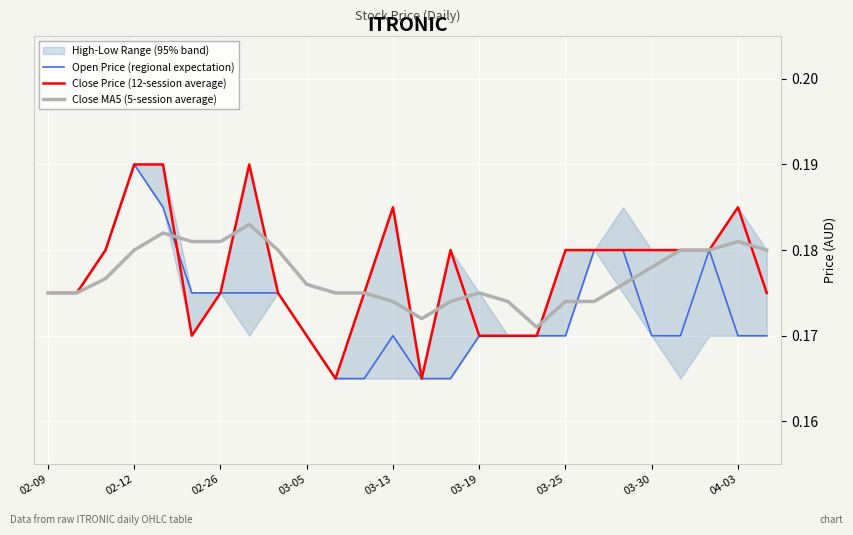

Which series has the widest spread of values?

Open Price (regional expectation)